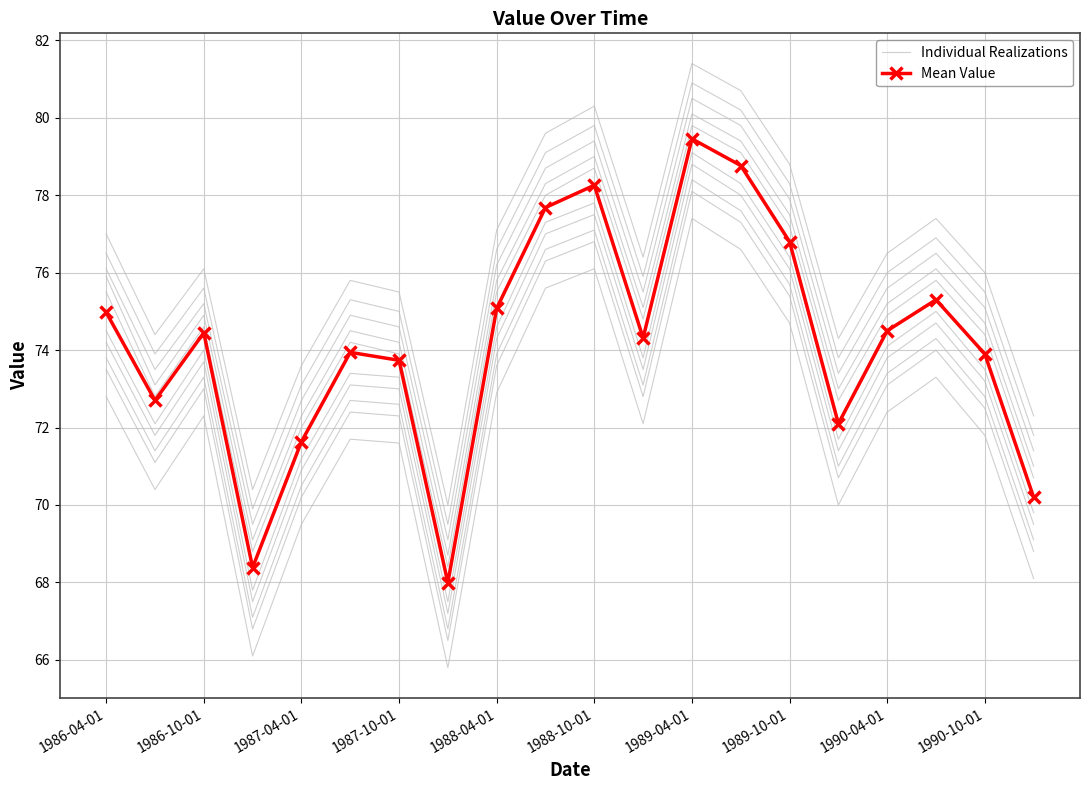

What is the value of the Individual Realizations point at the 20th from the left?

71.0